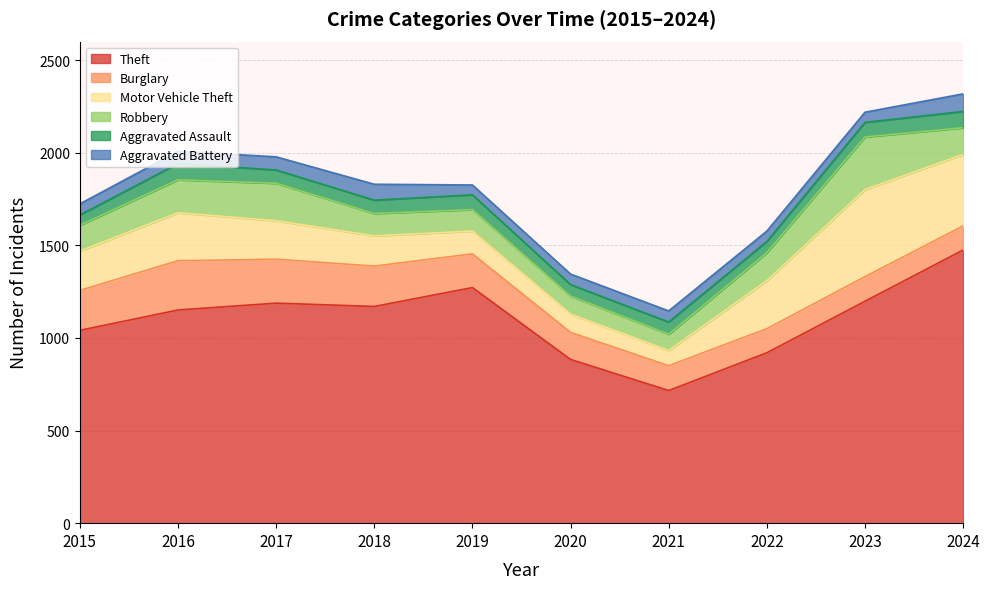

Where does the Aggravated Assault series first go above 72?

2016